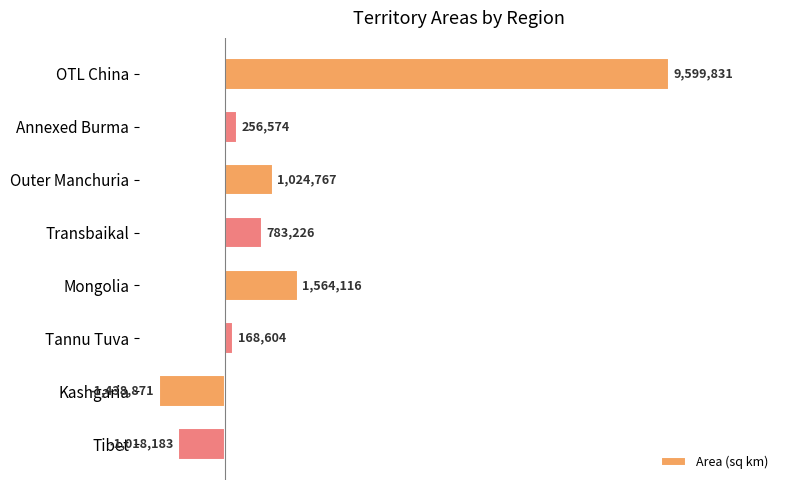

Are the bars horizontal?

Yes